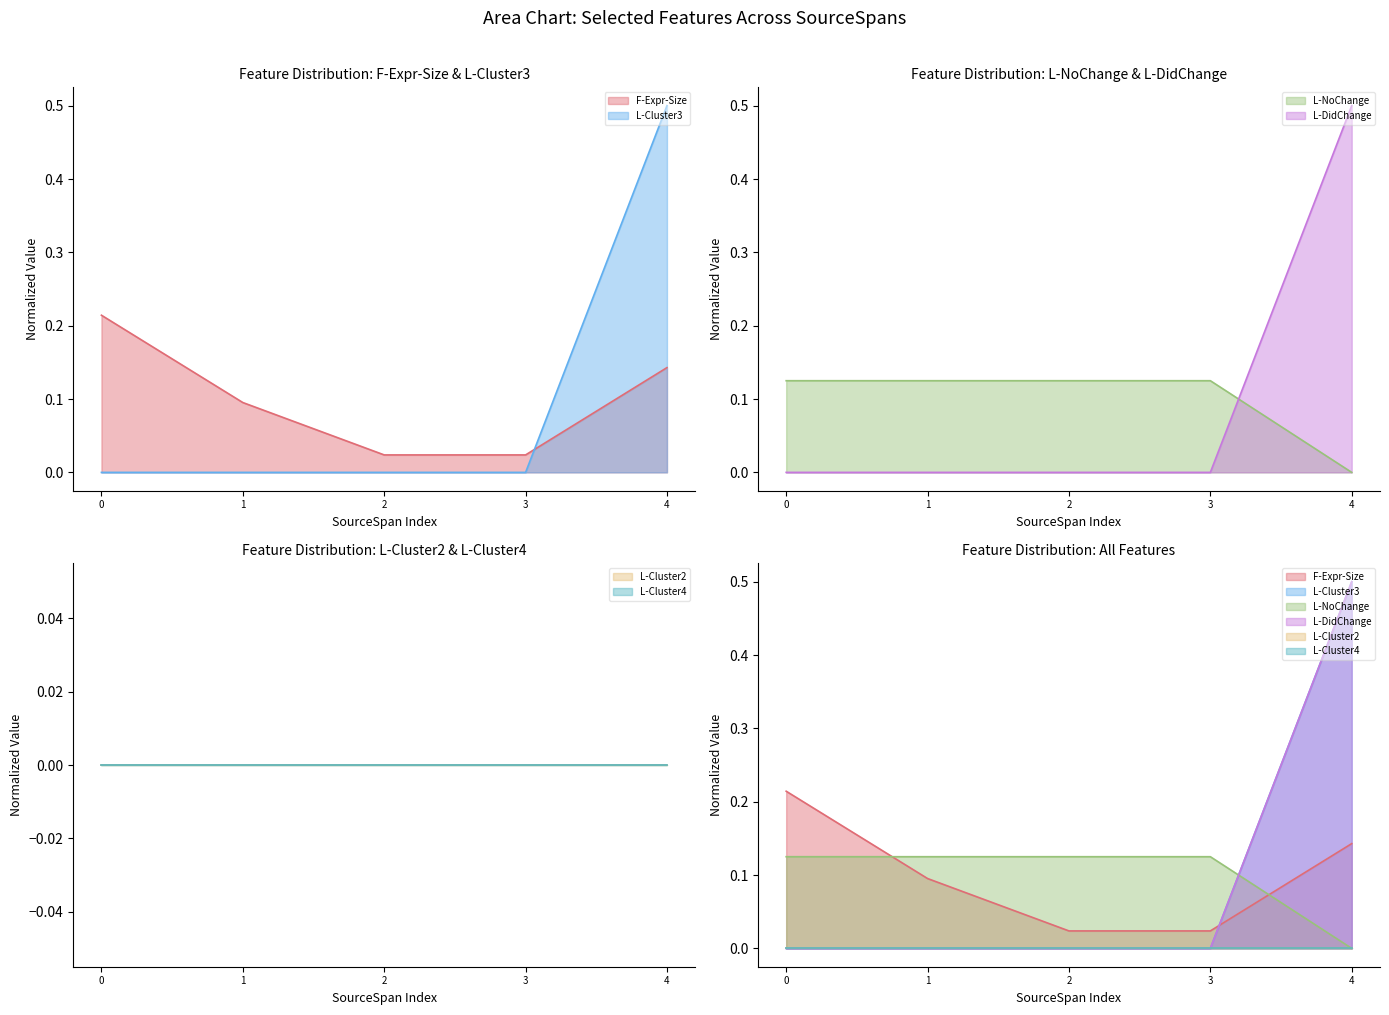

Which series has the largest total across all categories?

F-Expr-Size